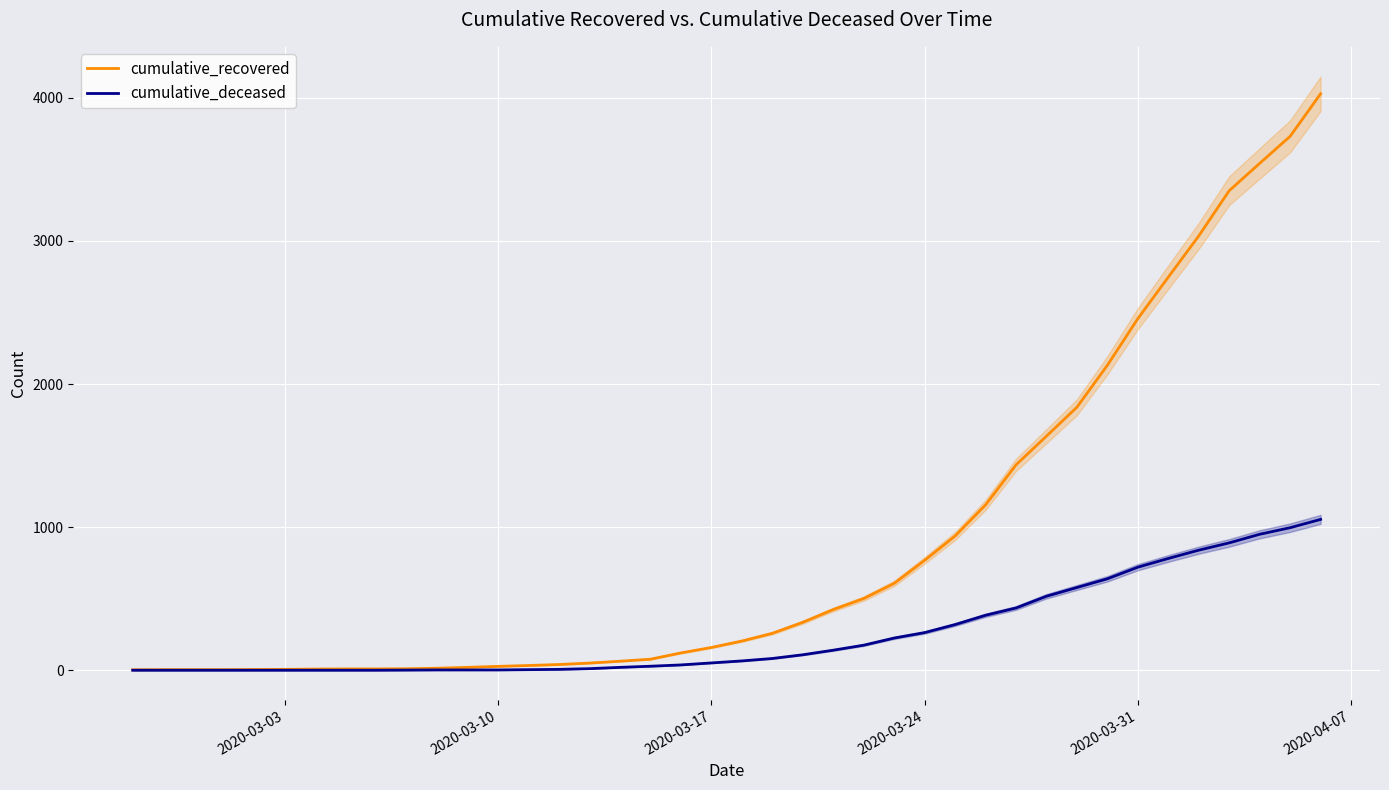

What is the highest value of the cumulative_deceased series?

1054